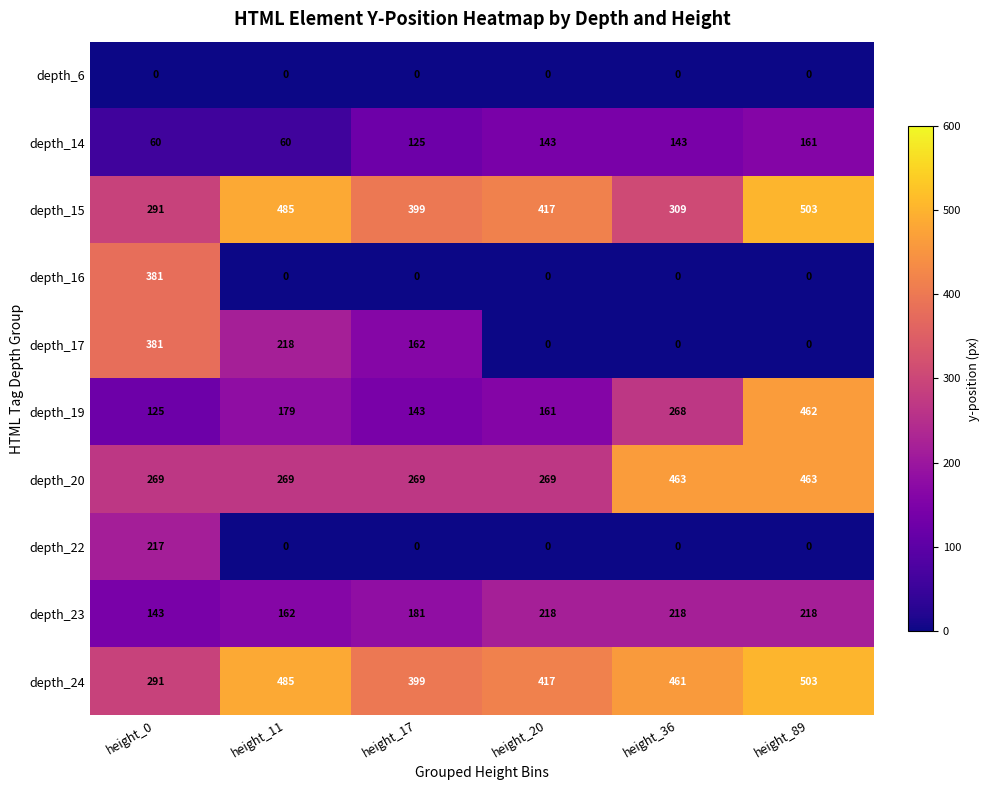

Rank the categories by depth_24 value from highest to lowest.

height_89, height_11, height_36, height_20, height_17, height_0